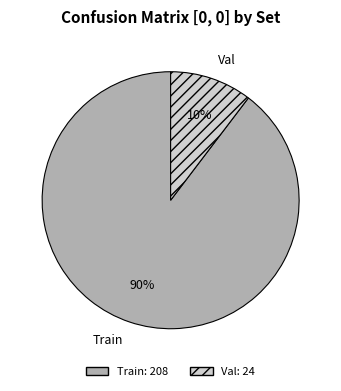

To the nearest percent, what portion does Train represent?

90%